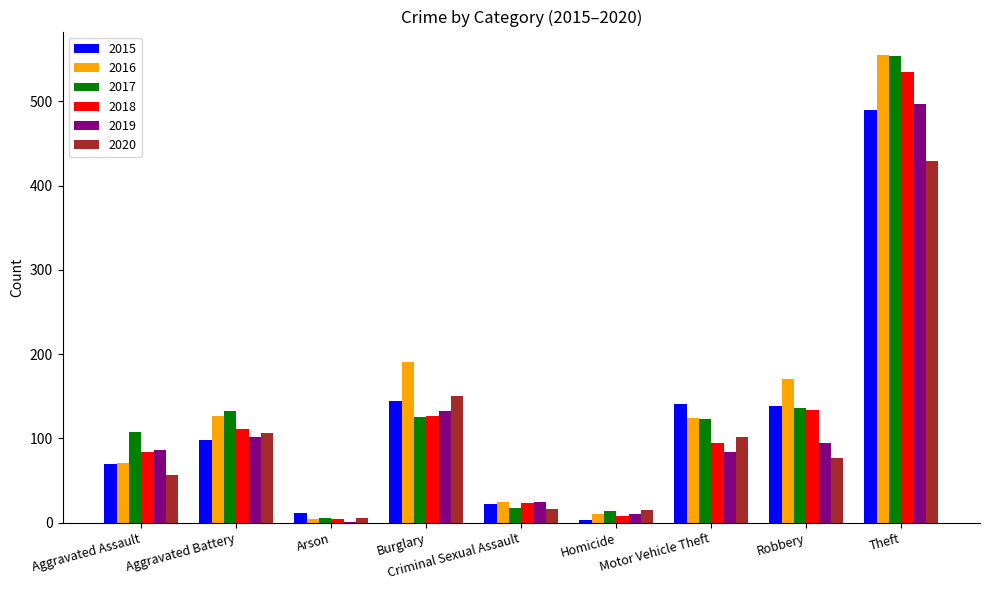

Does the chart contain stacked bars?

No